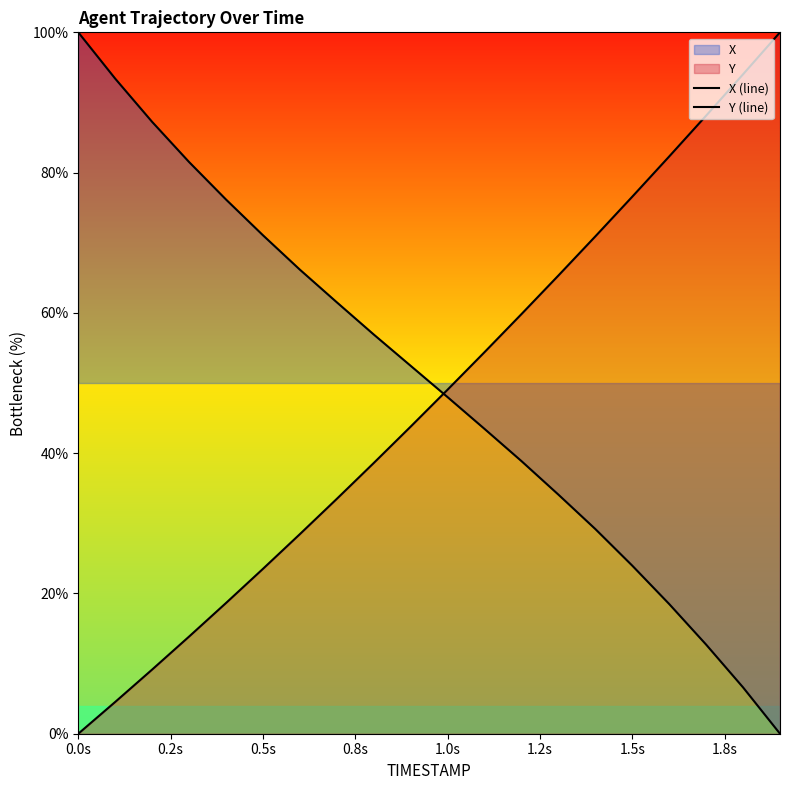

What is the difference between the maximum and second lowest values in the Y (line) series?

95.5